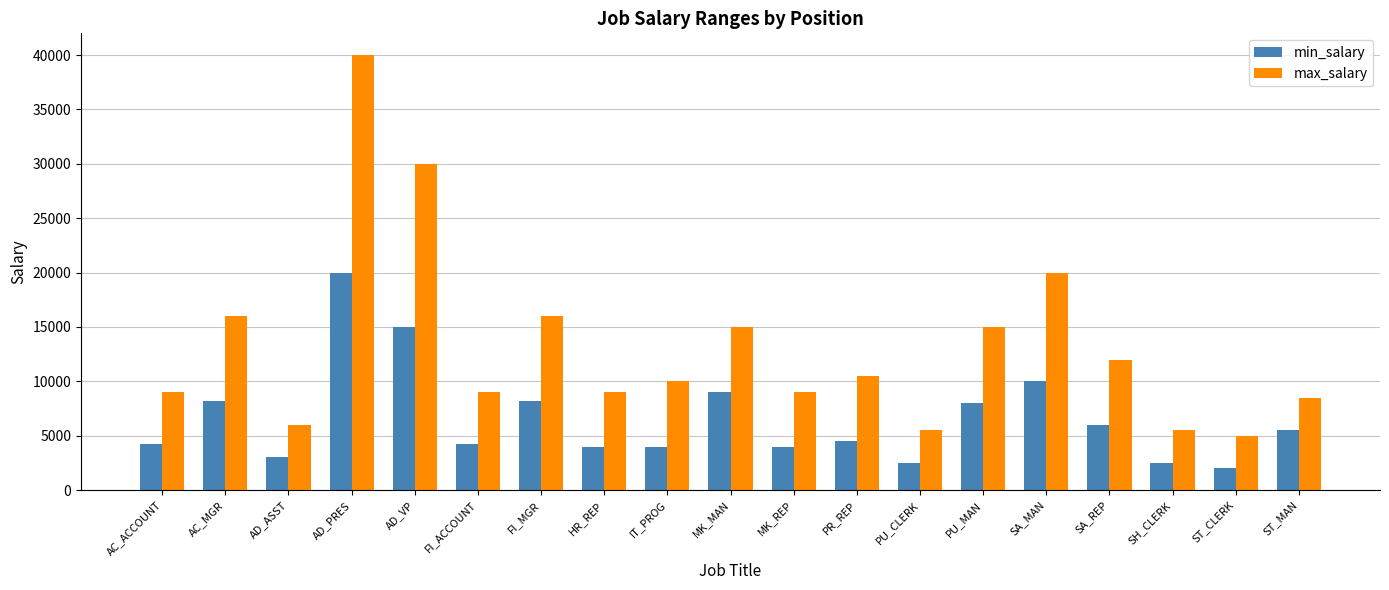

The max_salary series shows 6000 at AD_ASST. True or false?

True